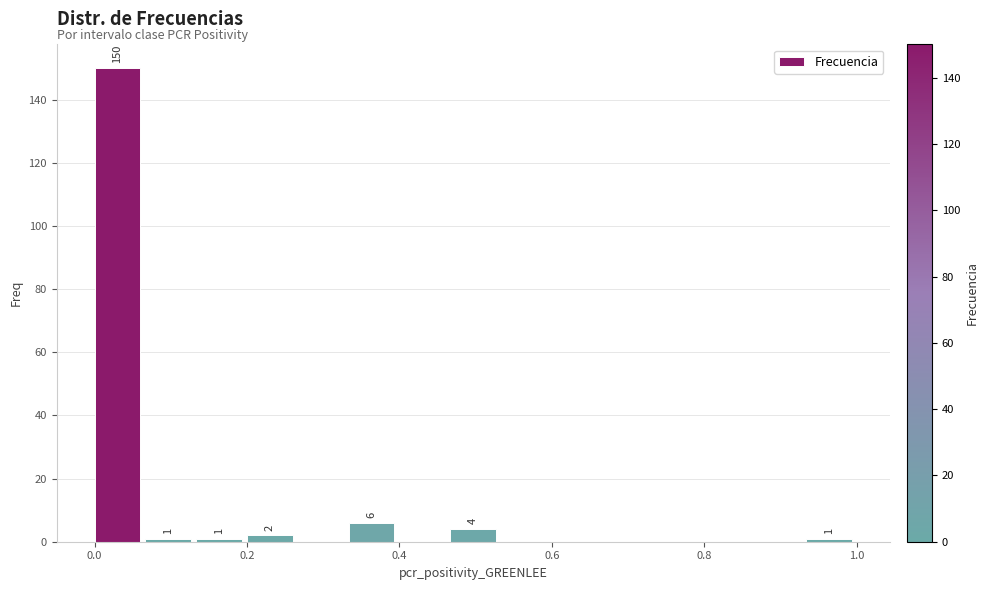

Around what value on the x-axis is the tallest bar? Give the approximate position of its centre, as read against the axis.

0.04